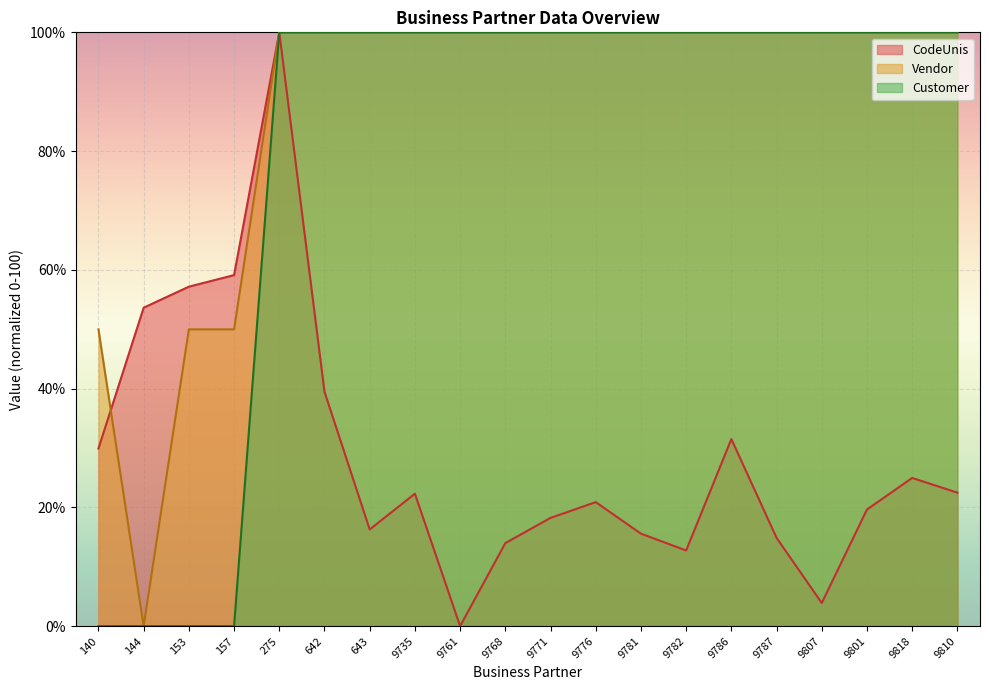

How many intersections are there between Vendor and Customer?

3